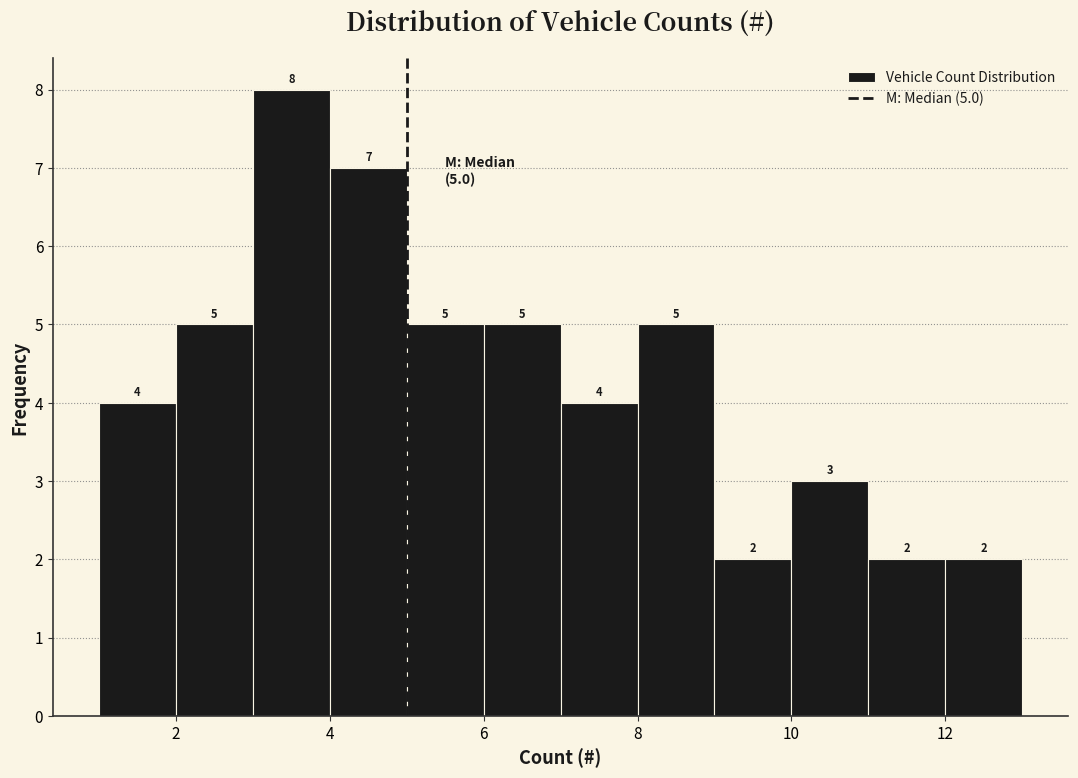

Over which range of the x-axis is the bar tallest?

3 to 4